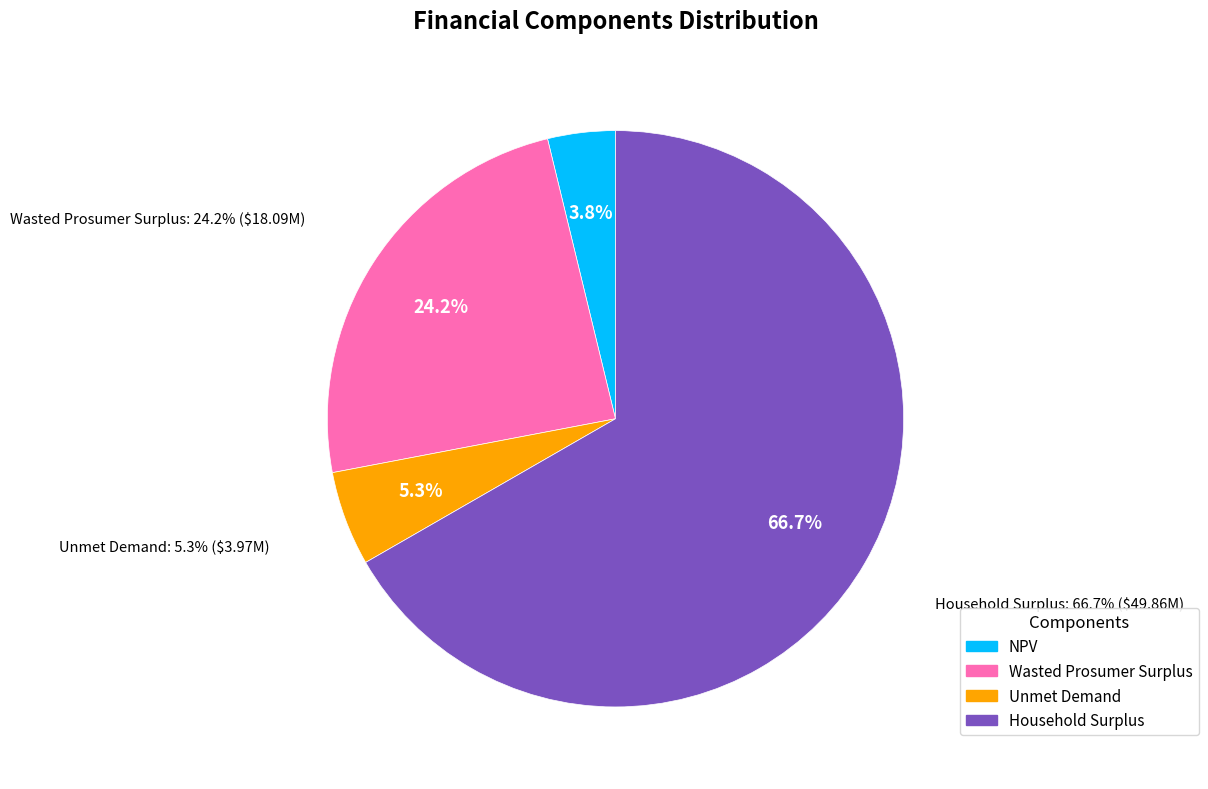

What is the majority slice?

Household Surplus